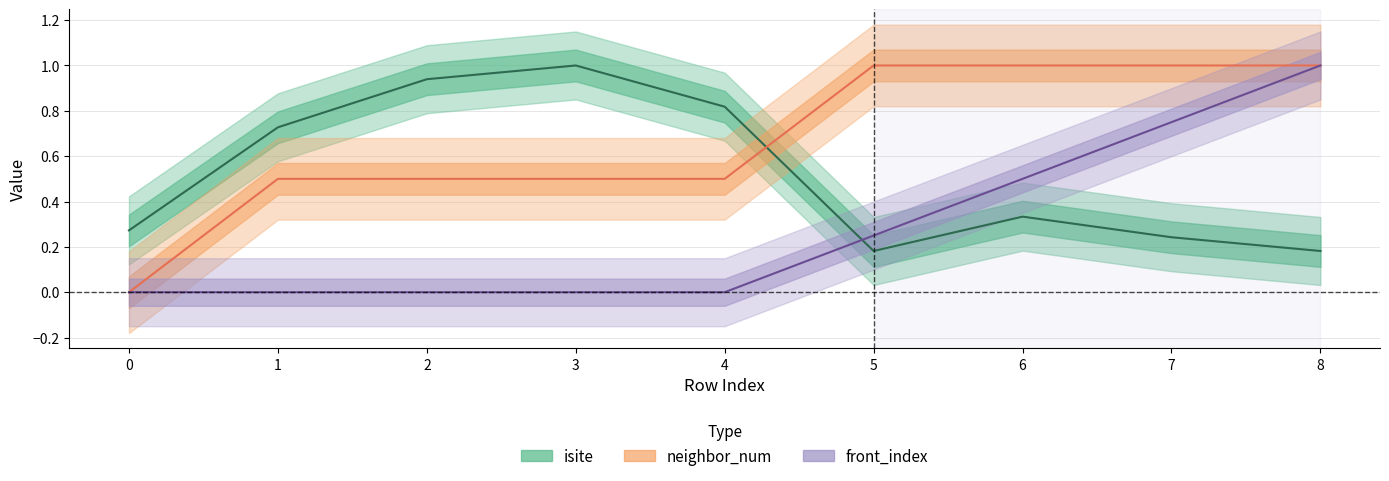

What is the total value across all series at 2?

1.4